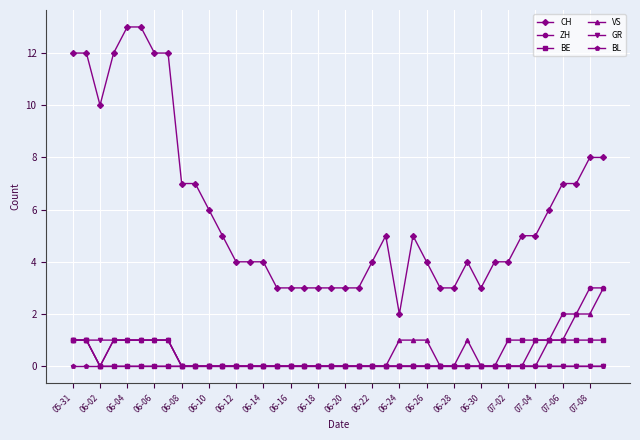

Which series has the largest total across all categories?

CH